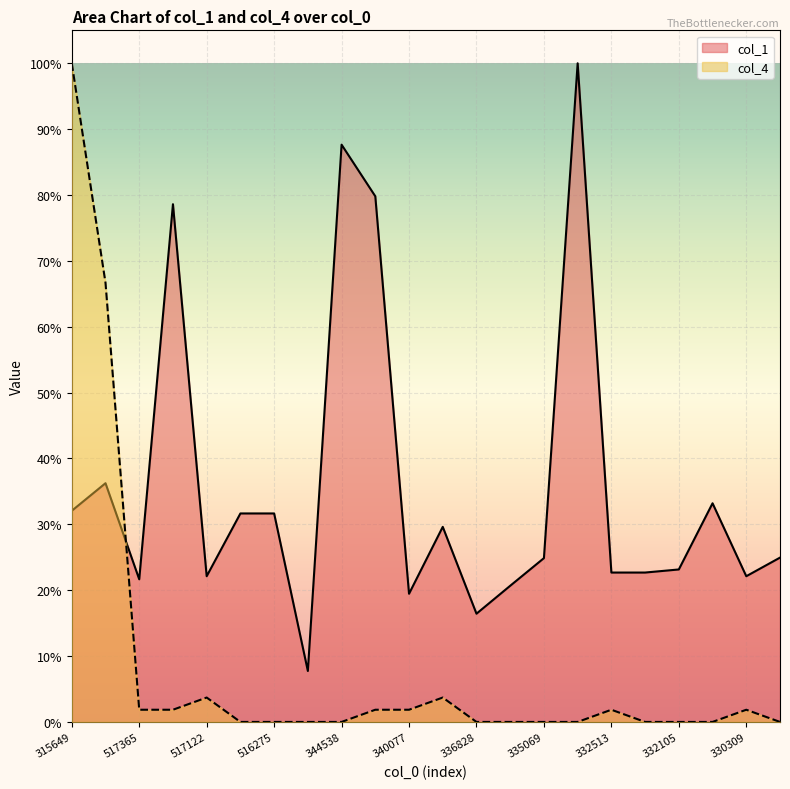

What is the label of the 10th point from the left?

3400815629